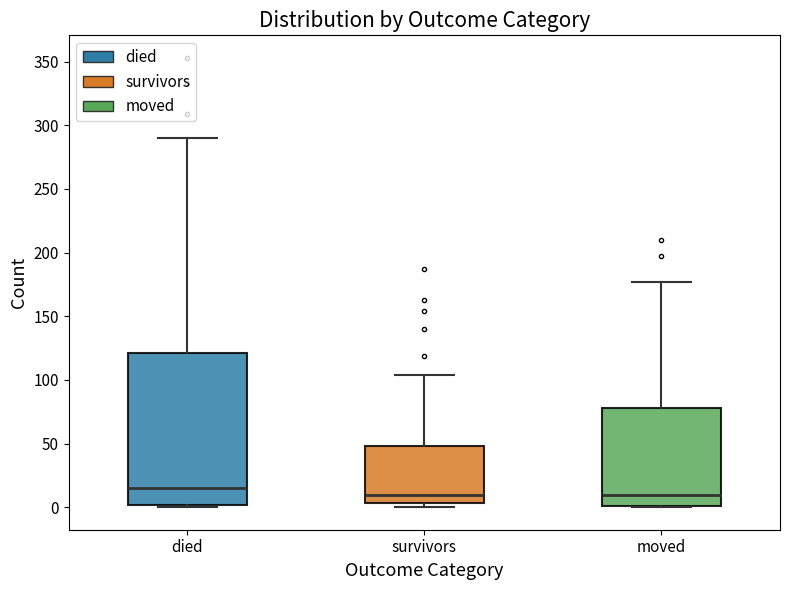

Comparing the boxes themselves (not the whiskers), which one is the tallest?

died